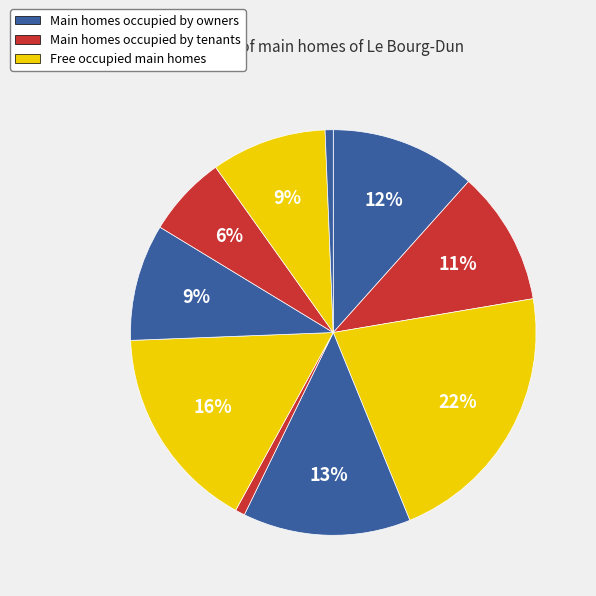

Which category has the biggest portion of the pie?

2